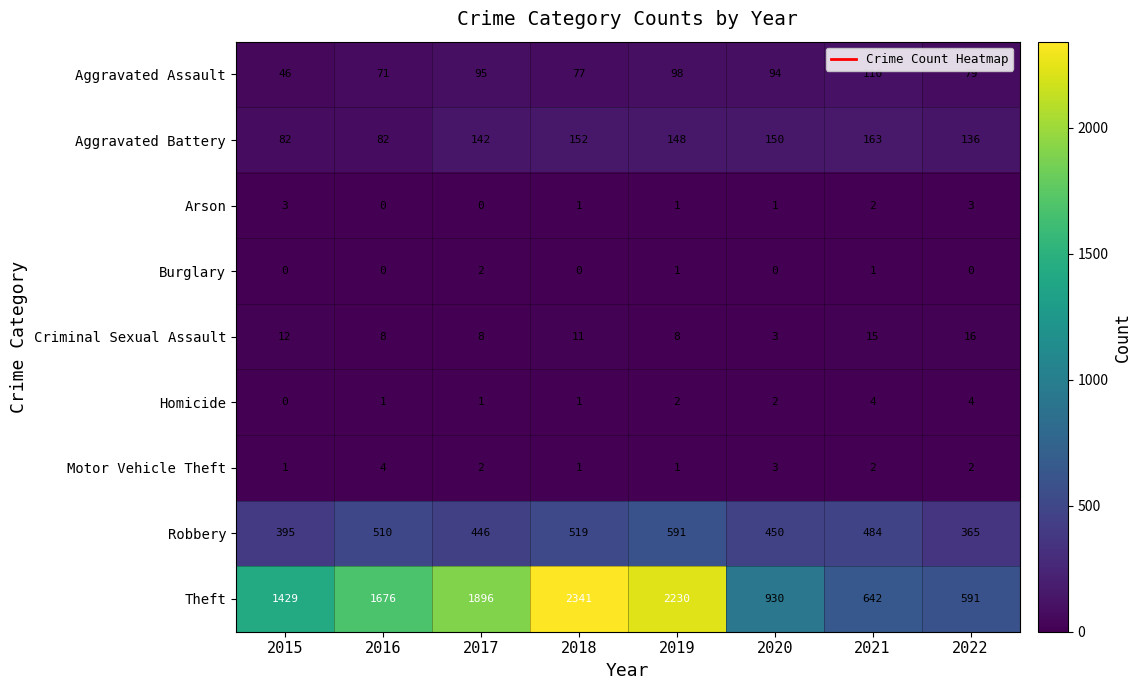

Rank the series at 2022 from lowest to highest value.

Burglary, Motor Vehicle Theft, Arson, Homicide, Criminal Sexual Assault, Aggravated Assault, Aggravated Battery, Robbery, Theft